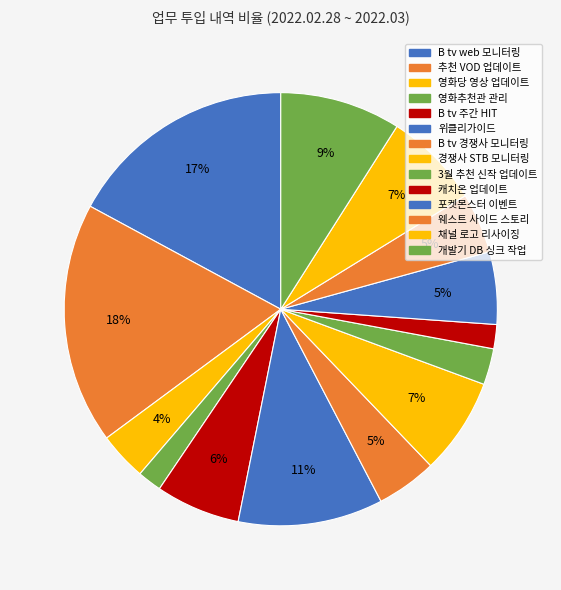

Count the number of slices in the pie.

14